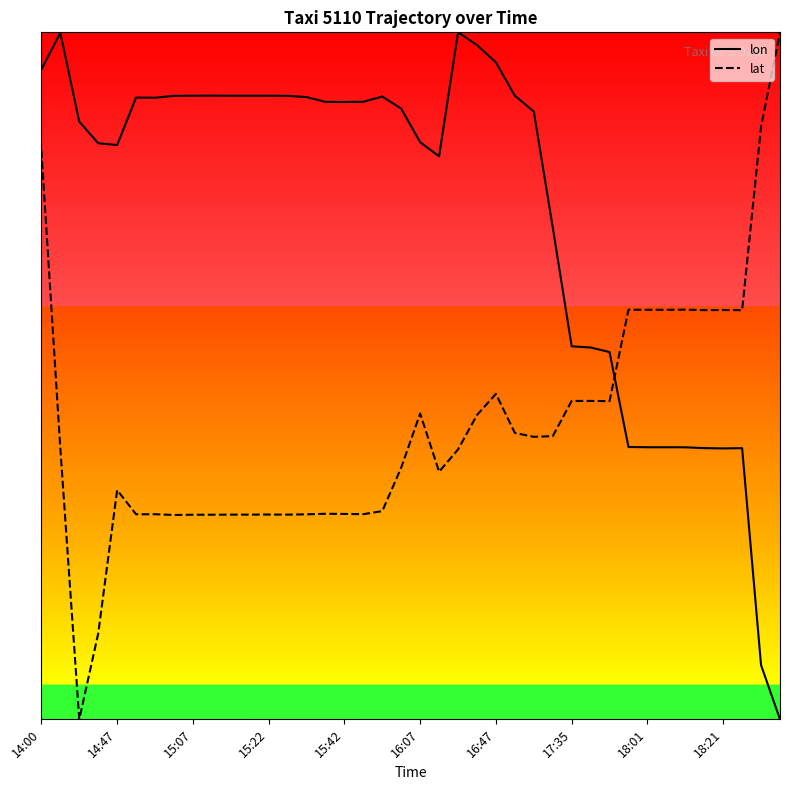

What is the difference between the lat values at 23 and 38?

0.4